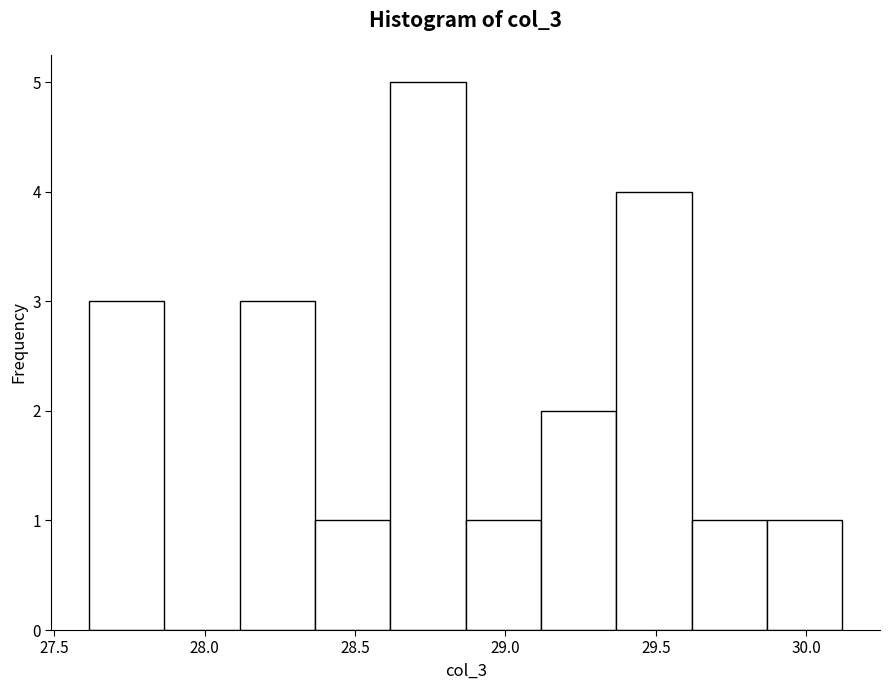

What is the height of the bar covering 29.60 to 29.85 on the x-axis? Neither the bar edges nor the heights are printed on the chart, so give them approximately, as read against the axes.

1